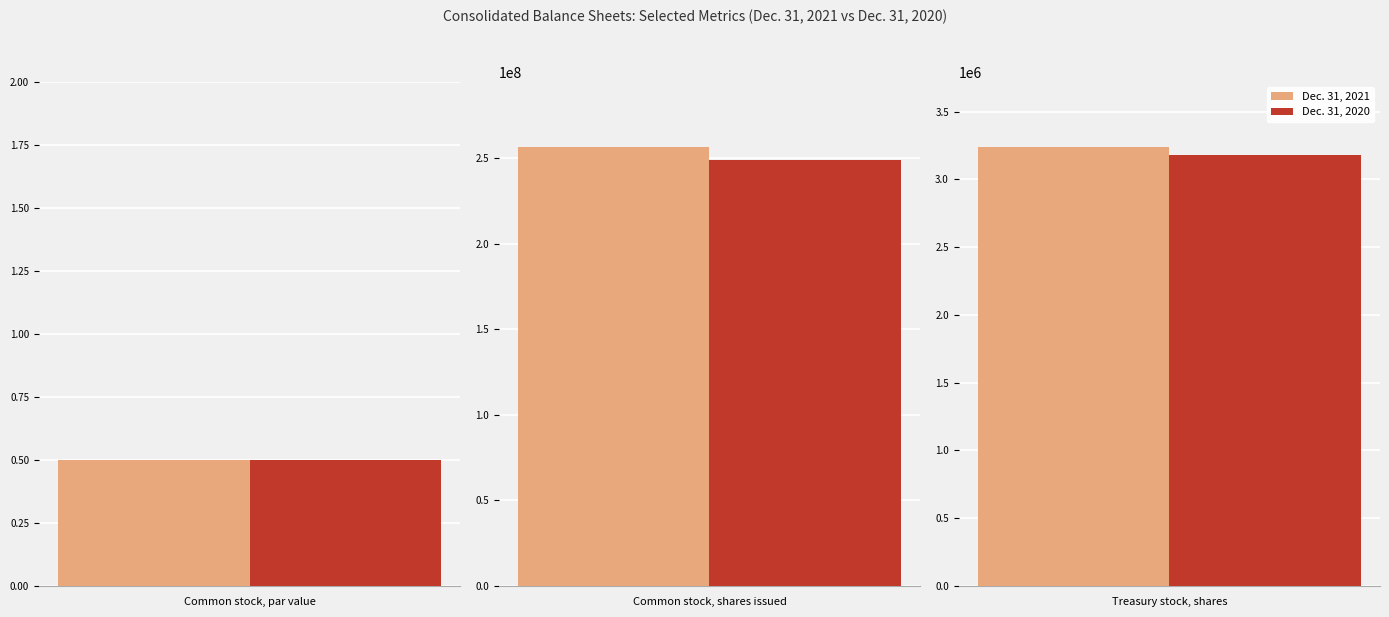

True or false: Dec. 31, 2021 has a value of 256102388.0 at Common stock, shares issued.

True